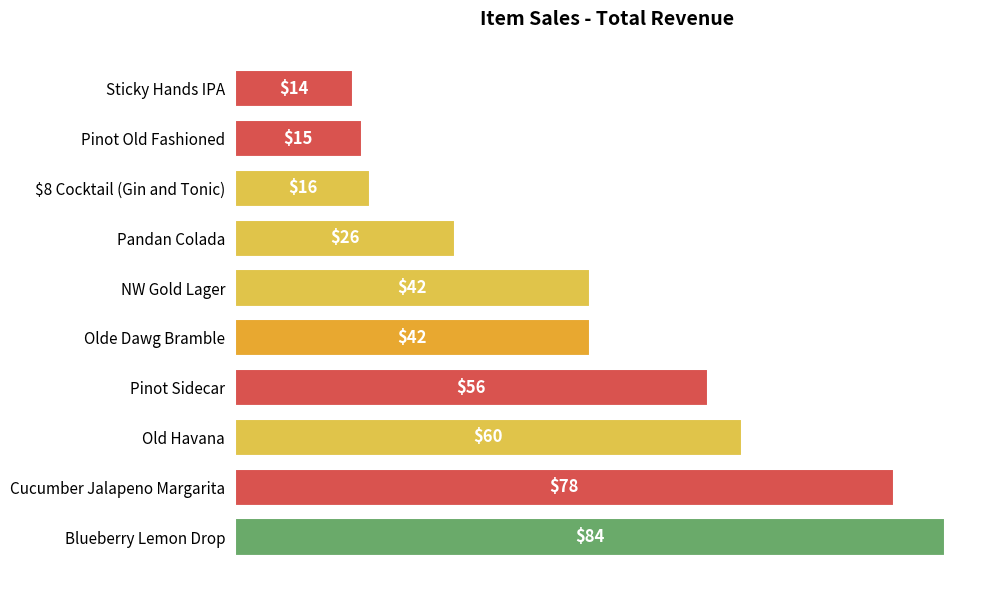

Is it true that the value at Pinot Sidecar is 56?

True